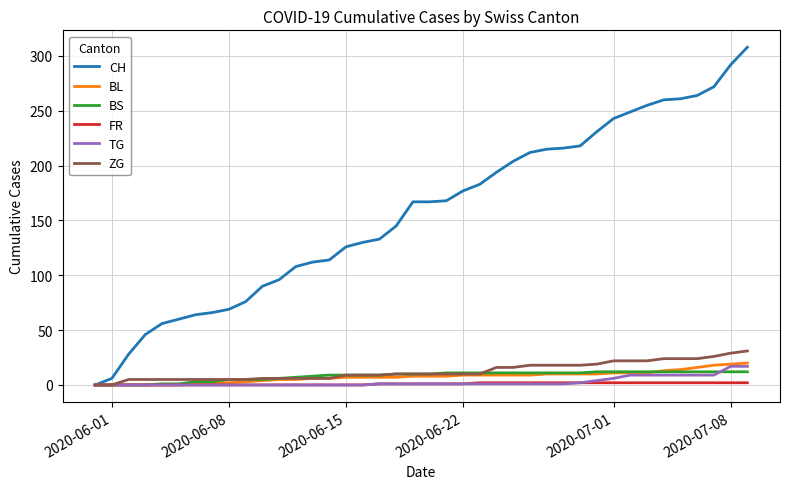

Which series has the largest range (max minus min)?

CH